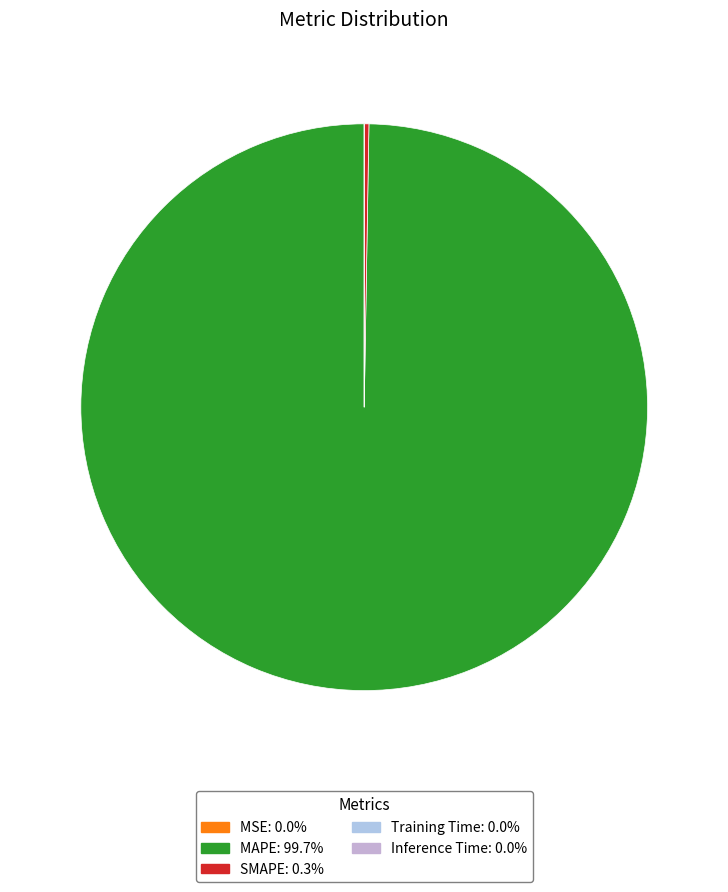

How many slices are in this pie chart?

5